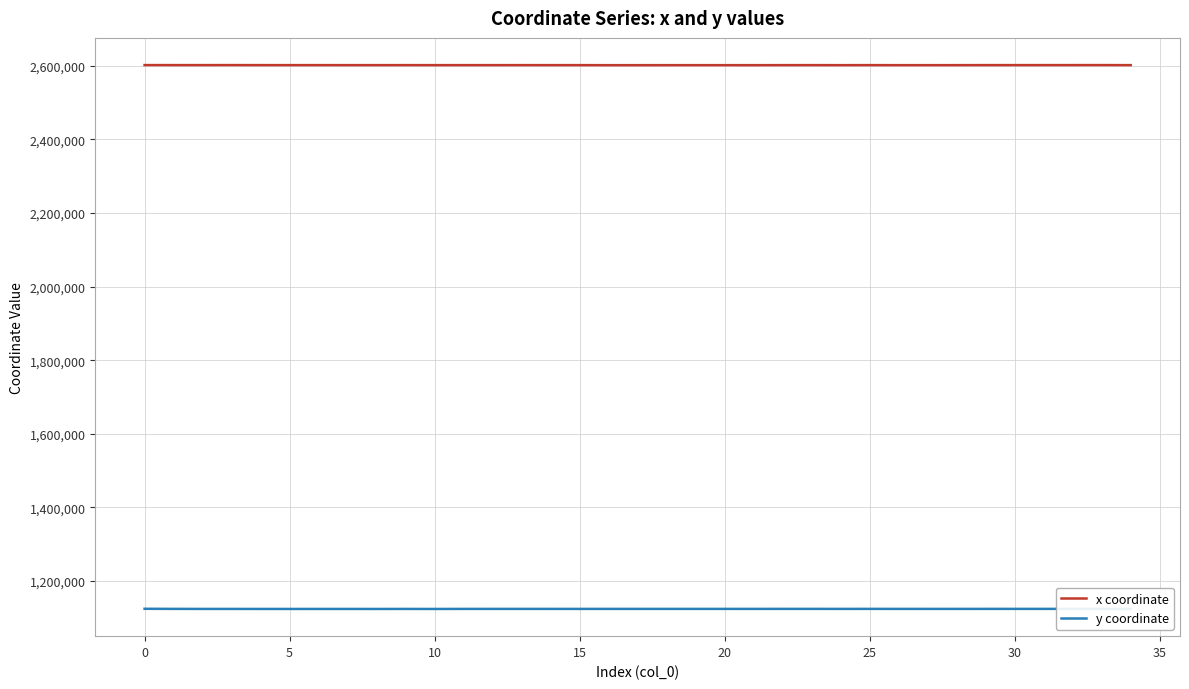

Which series has the largest total across all categories?

x coordinate